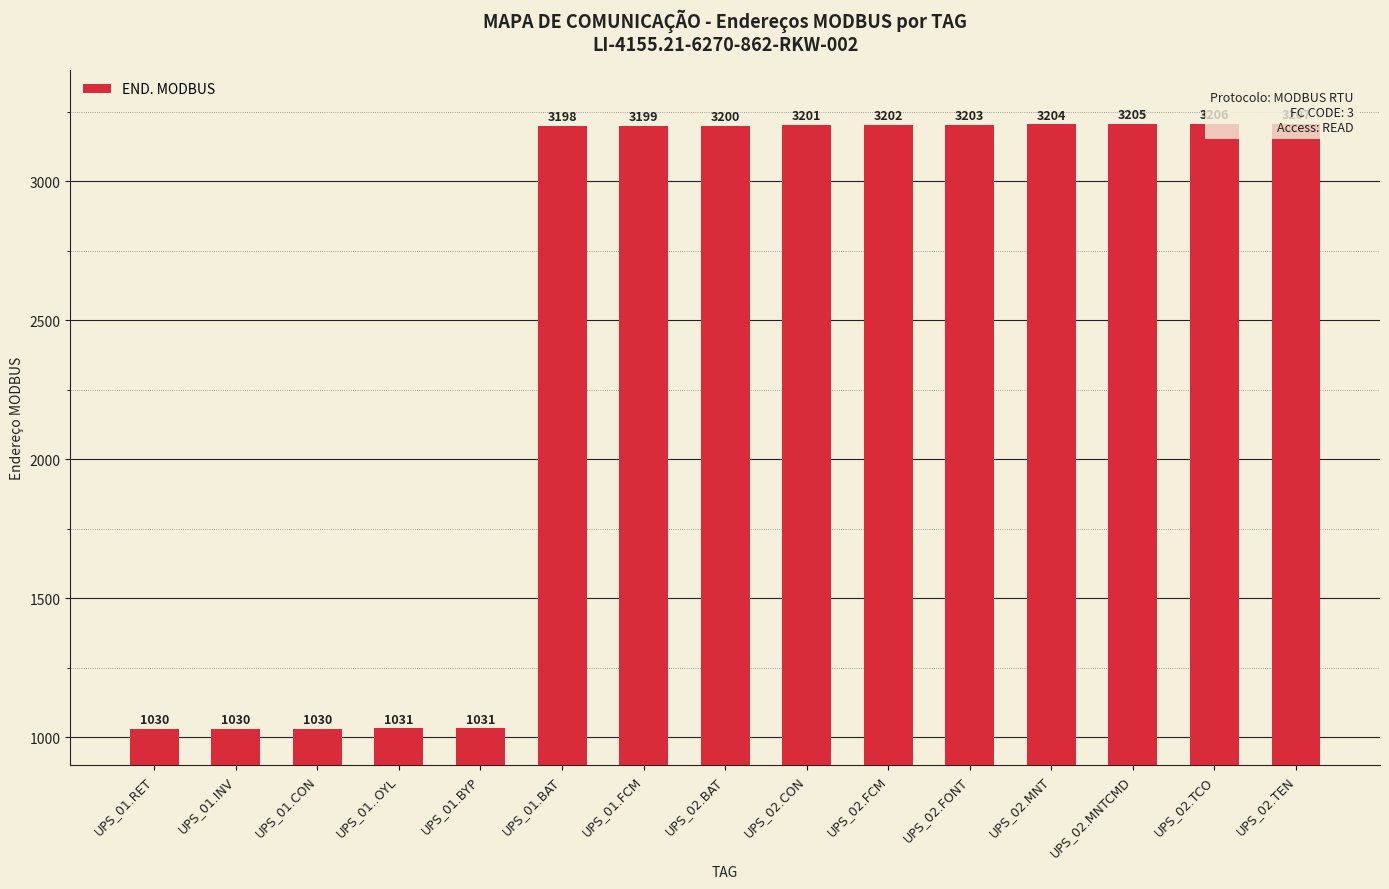

Reading left to right, extract all data points from this chart.

1030	1030	1030	1031	1031	3198	3199	3200	3201	3202	3203	3204	3205	3206	3207